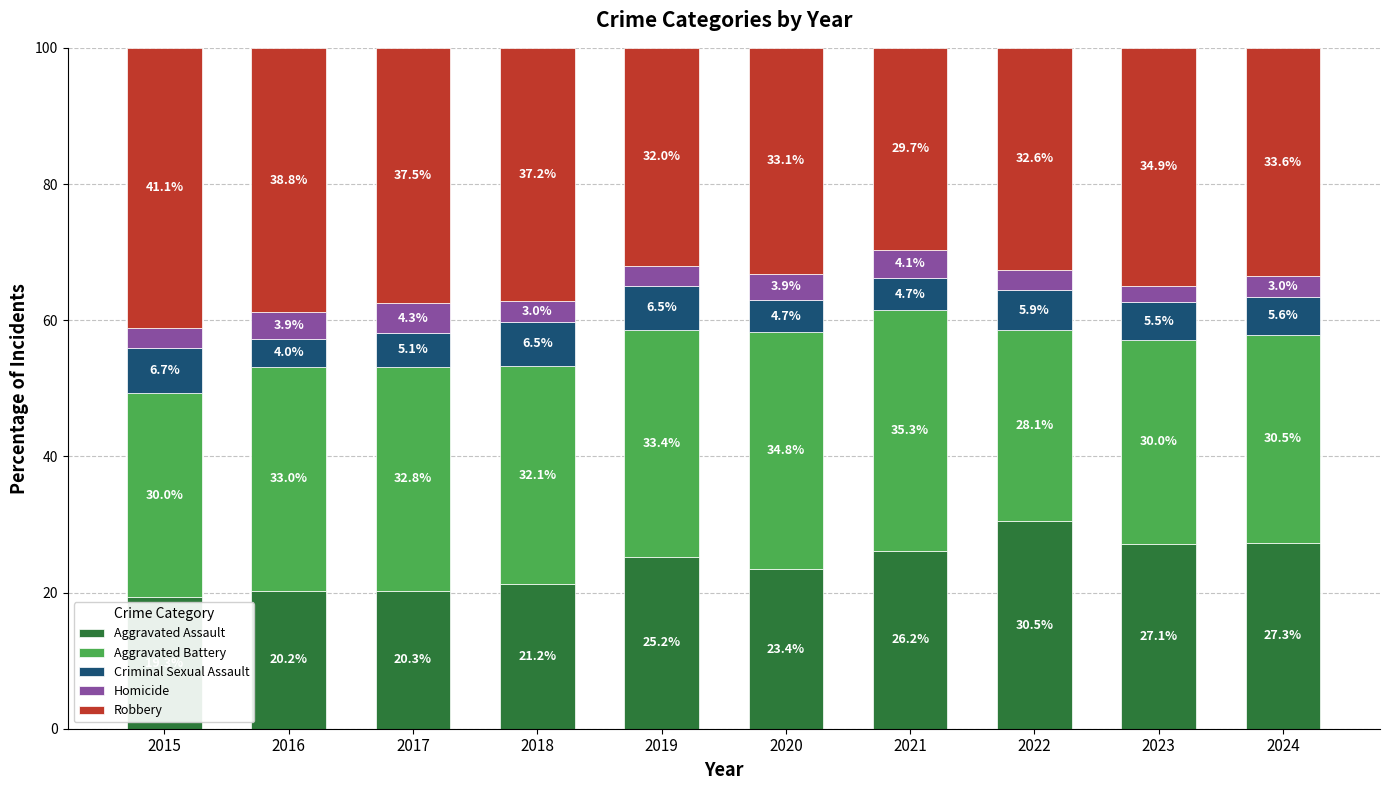

Reading right to left, what are the values for Aggravated Assault?

27.3	27.1	30.5	26.2	23.4	25.2	21.2	20.3	20.2	19.3